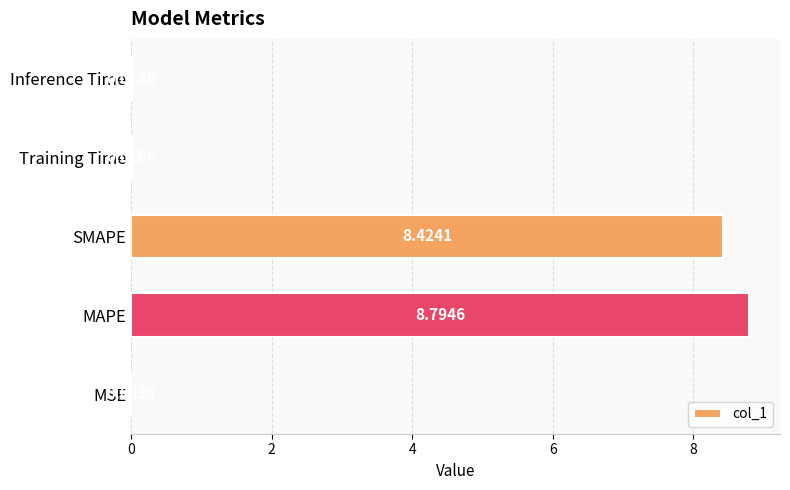

Between Inference Time and MAPE, which is larger?

MAPE